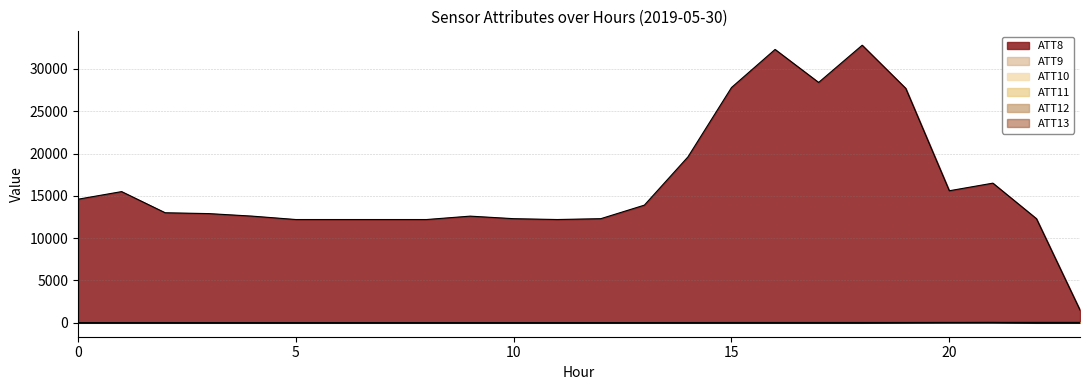

The ATT9 series shows -2.6 at 16. True or false?

False